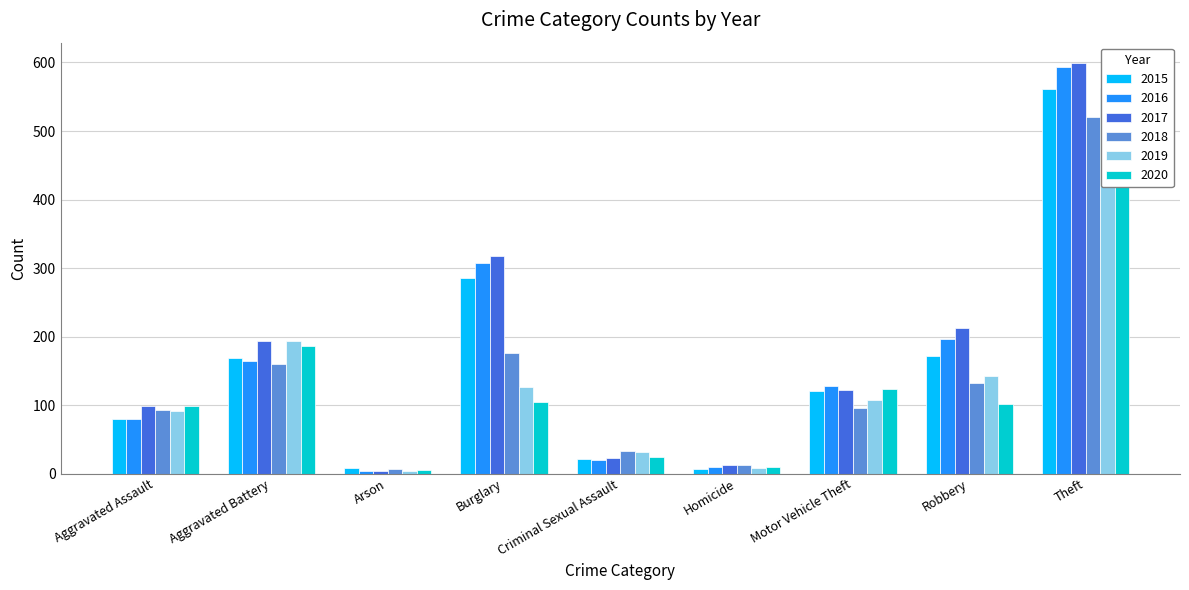

Reading right to left, list all the values displayed in this chart.

2015: 561	172	121	7	21	286	8	169	79
2016: 594	196	128	10	20	307	3	164	79
2017: 599	213	122	13	23	318	4	194	99
2018: 521	132	96	12	33	176	6	160	93
2019: 563	143	107	8	31	127	4	193	91
2020: 452	102	123	9	24	104	5	186	99